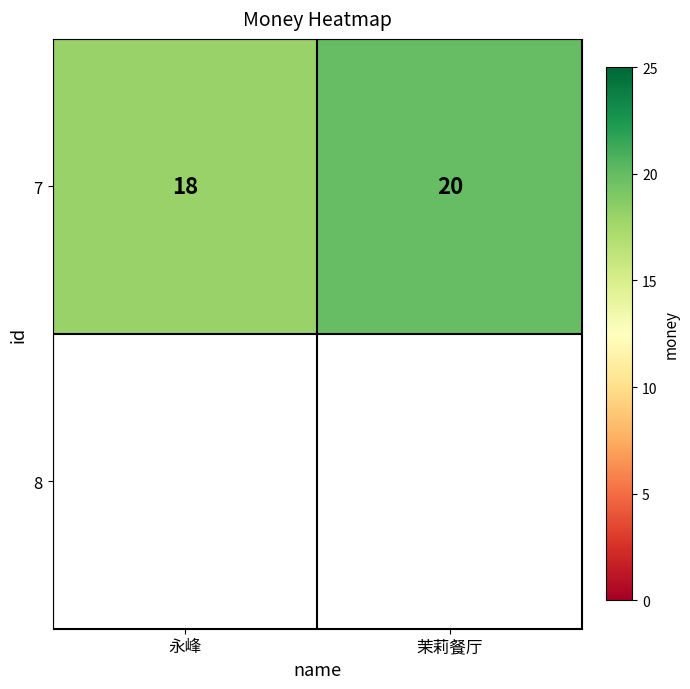

What is the maximum value shown in the chart?

20